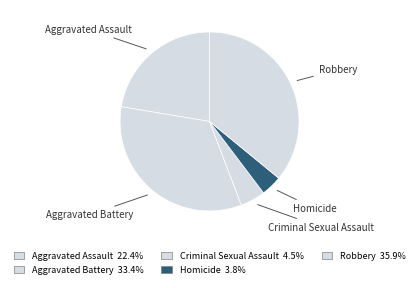

Does any single category account for the majority?

No